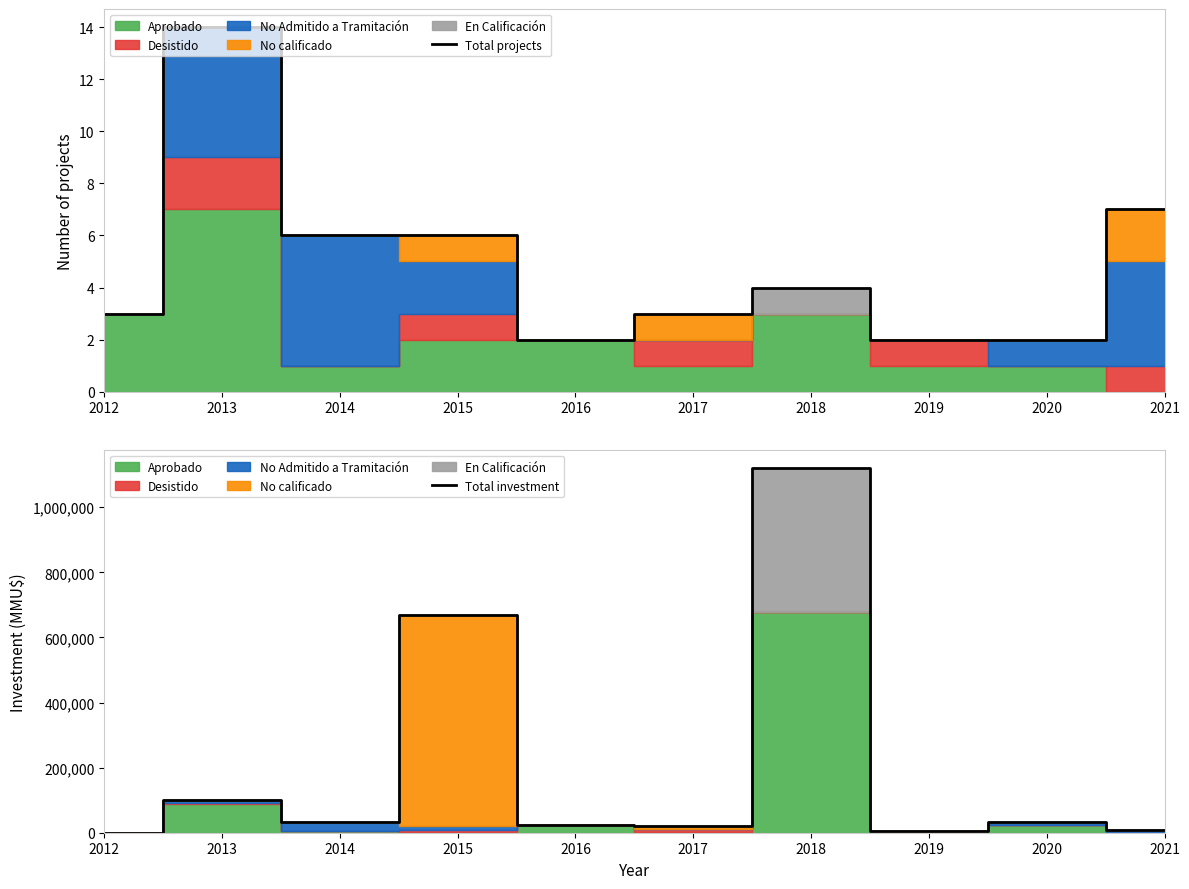

Reading left to right, extract all data points from this chart.

Total projects: 2012=3	2013=14	2014=6	2015=6	2016=2	2017=3	2018=4	2019=2	2020=2	2021=7
Total investment: 2012=432	2013=99500	2014=31750	2015=669748	2016=22300	2017=19200	2018=1119770	2019=5788	2020=34000	2021=9000